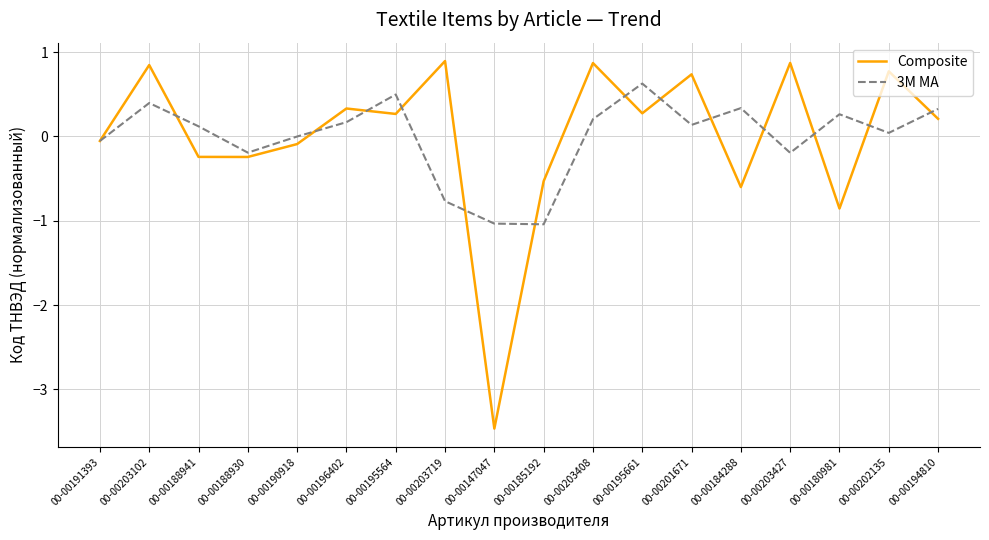

What position from the left is 00-00195564?

7